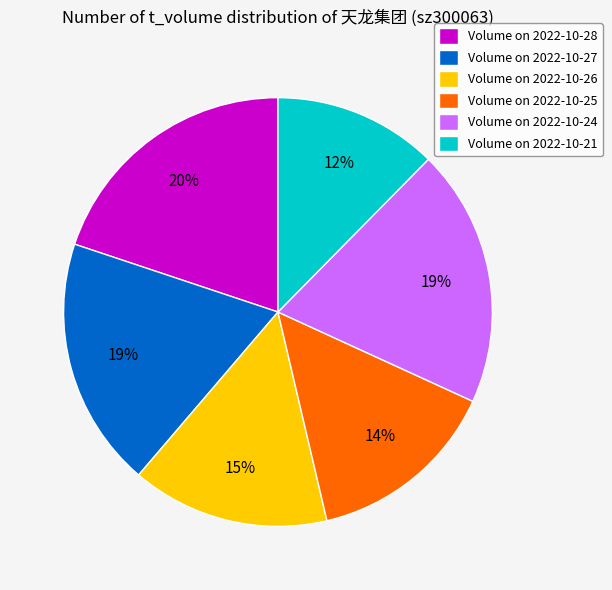

What is the smallest slice in the pie chart?

Volume on 2022-10-21